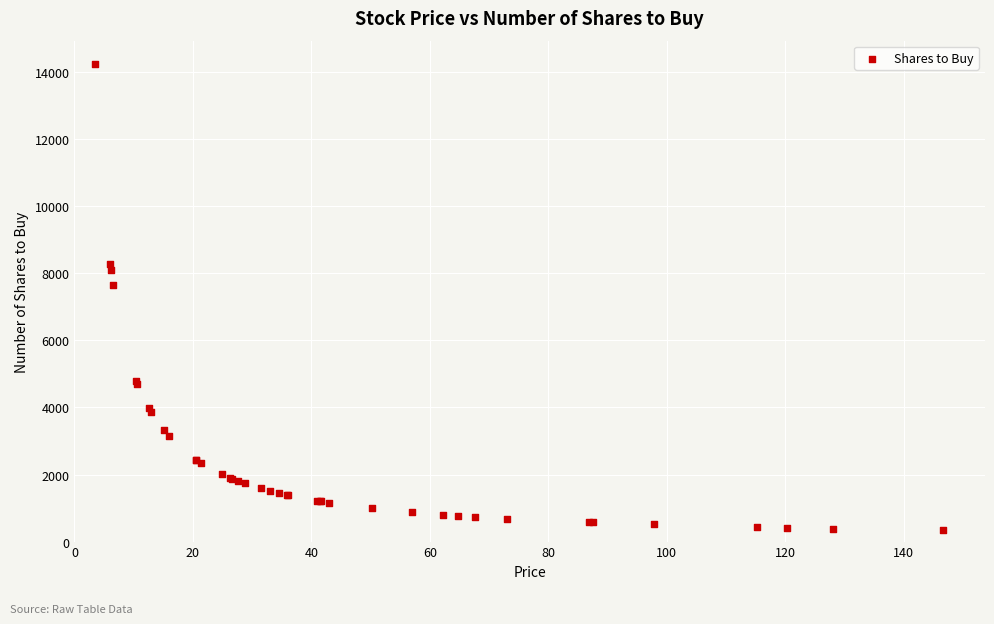

What Y value in the scatter plot is closest to 7293?

7645